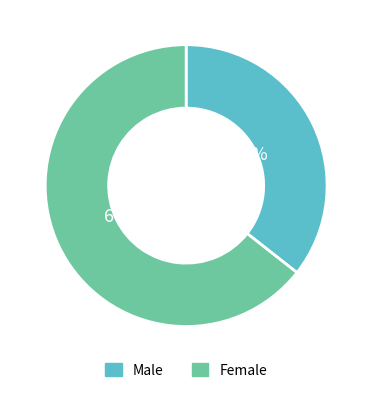

Is there any slice that represents more than half of the pie?

Yes